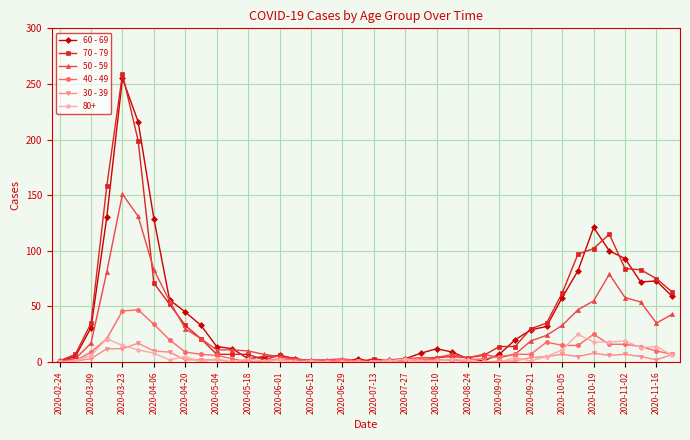

Which series has the largest range (max minus min)?

70 - 79